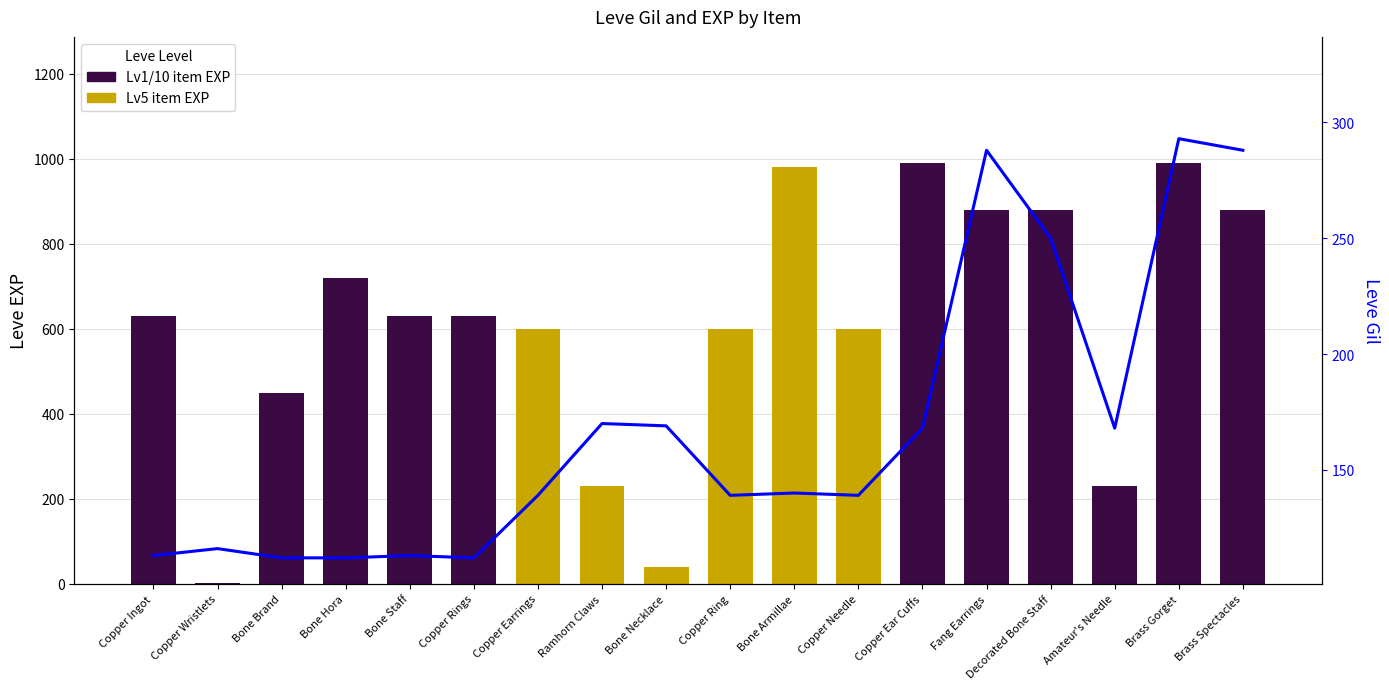

True or false: Leve Gil has a value of 113 at Bone Staff.

True